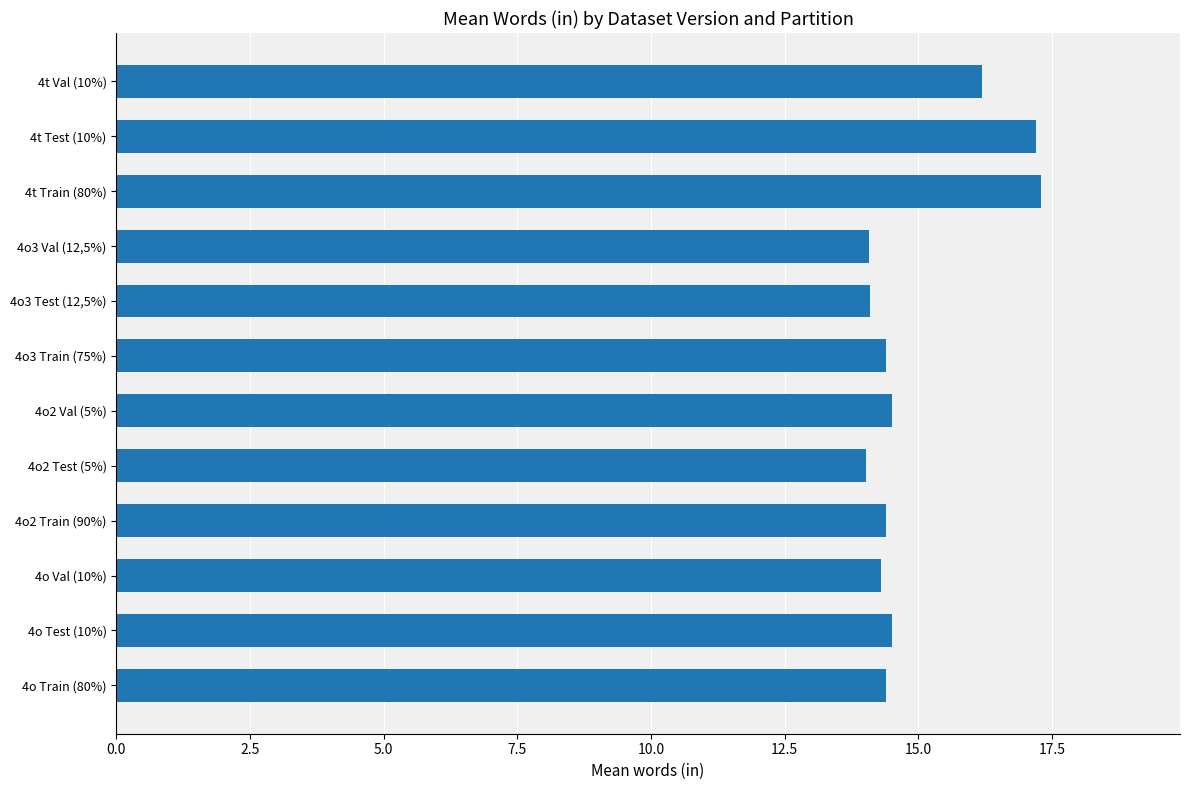

The value at 4o Val (10%) is 14.3. True or false?

True